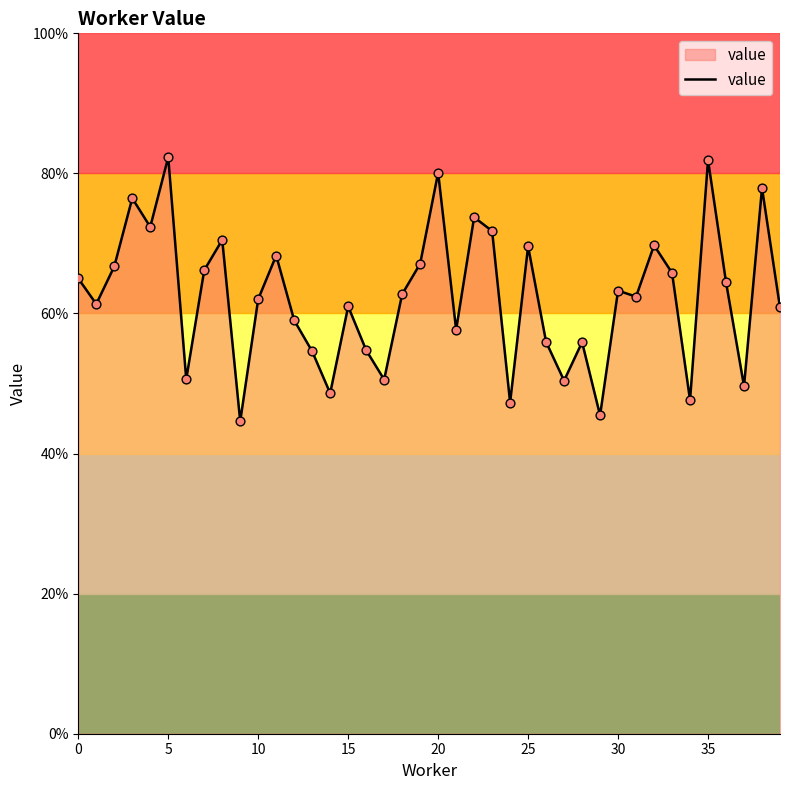

Does the chart have visible grid lines?

No